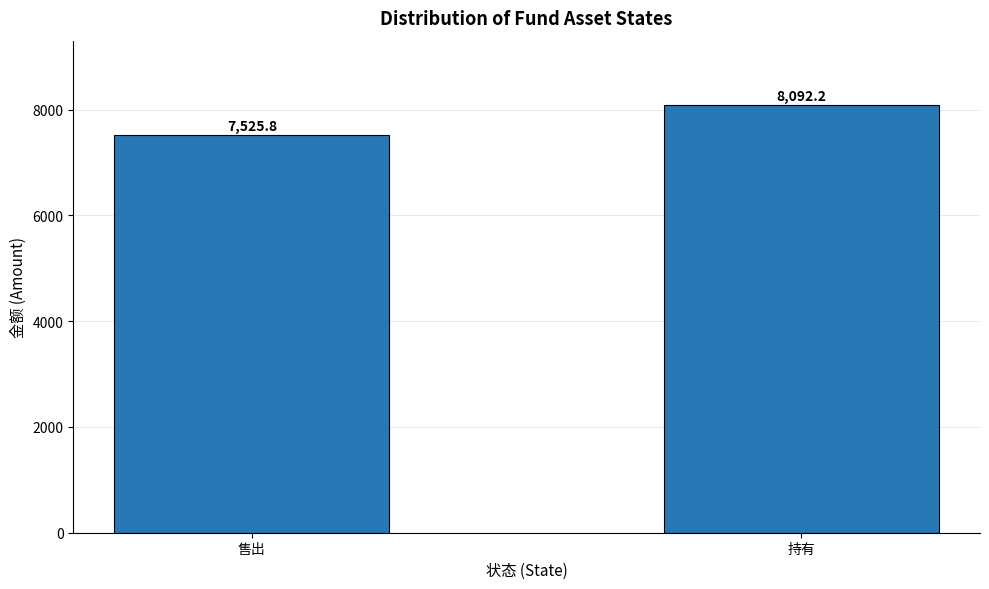

Between 售出 and 持有, which is larger?

持有